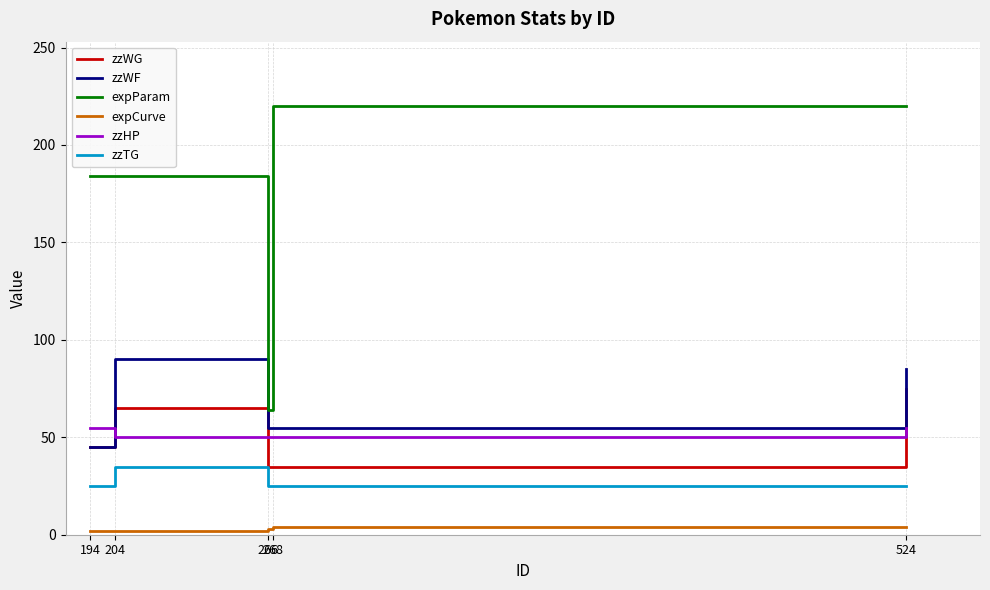

List the series in order of their peak value, lowest first.

expCurve, zzTG, zzHP, zzWG, zzWF, expParam